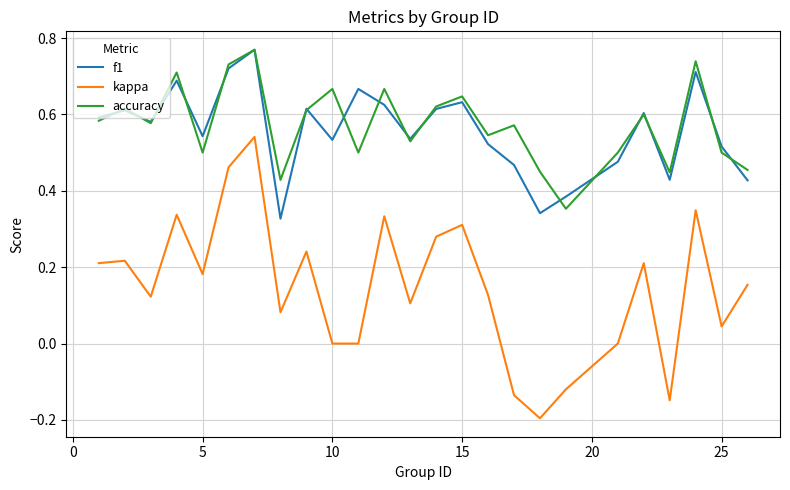

True or false: accuracy and kappa cross at least once.

False